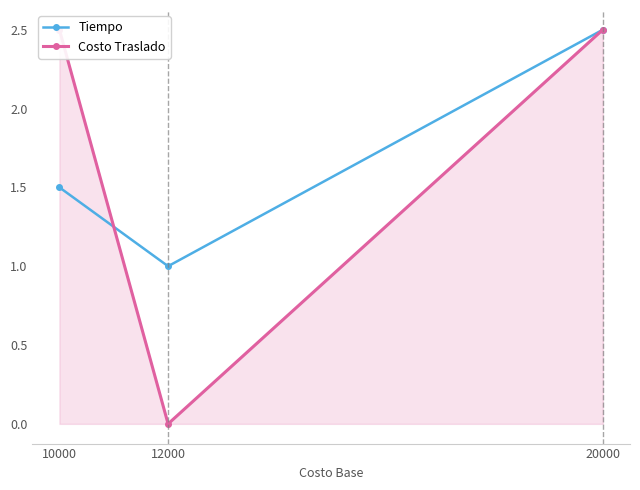

What is the value of the Tiempo point at the 2nd from the left?

1.0